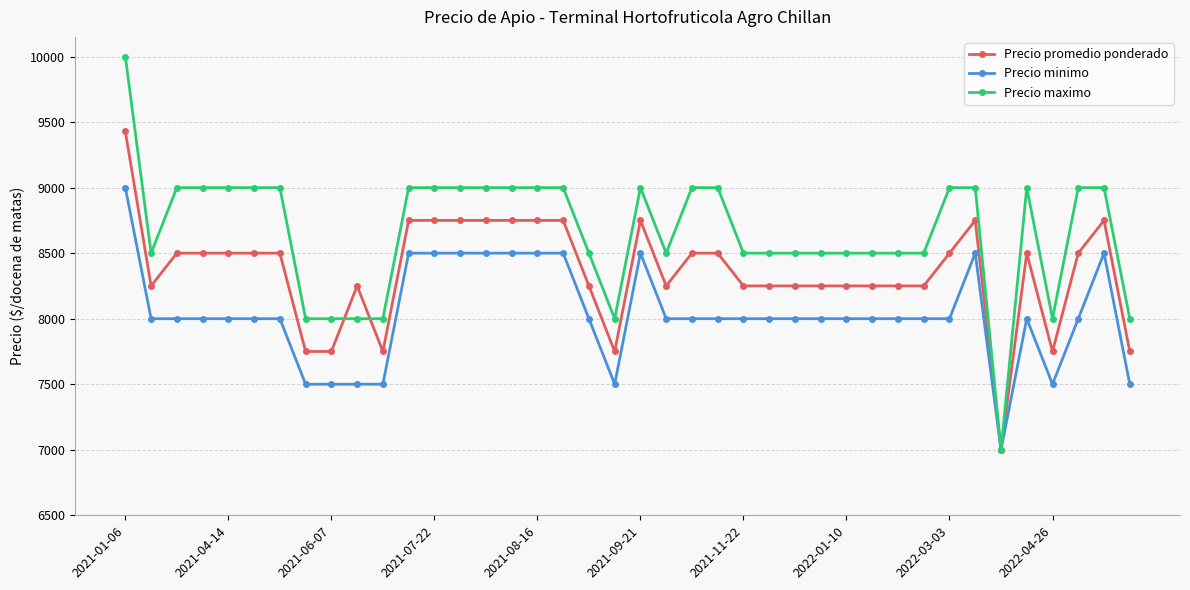

What is the greatest value displayed?

10000